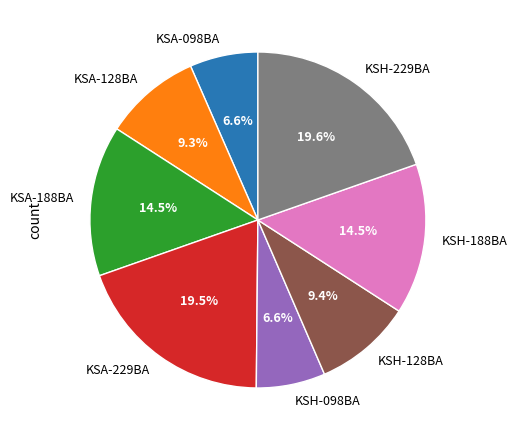

True or false: KSH-098BA accounts for 7% of the total.

True